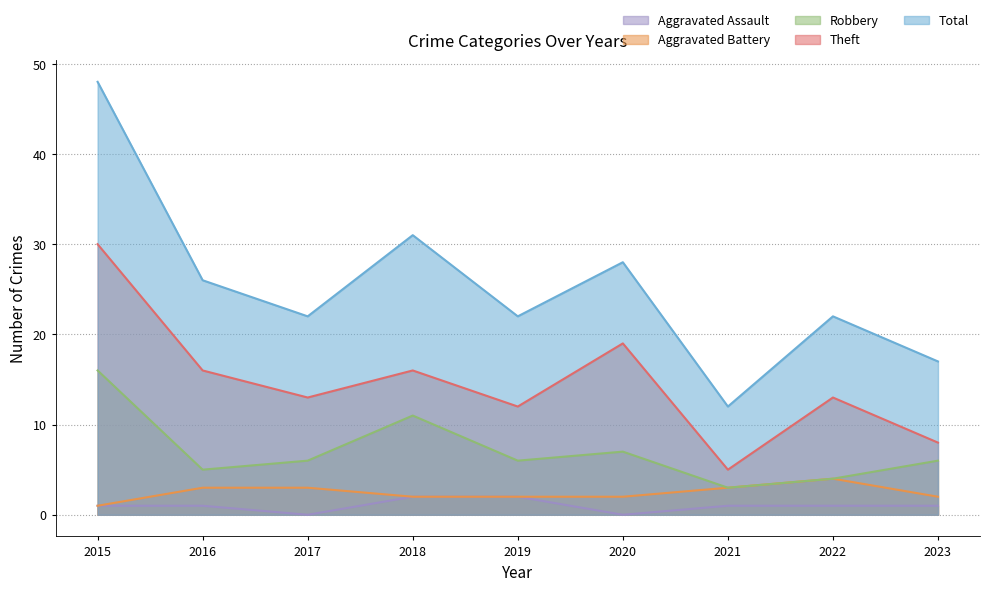

At 2023, list the series in order from smallest to largest.

Aggravated Assault, Aggravated Battery, Robbery, Theft, Total